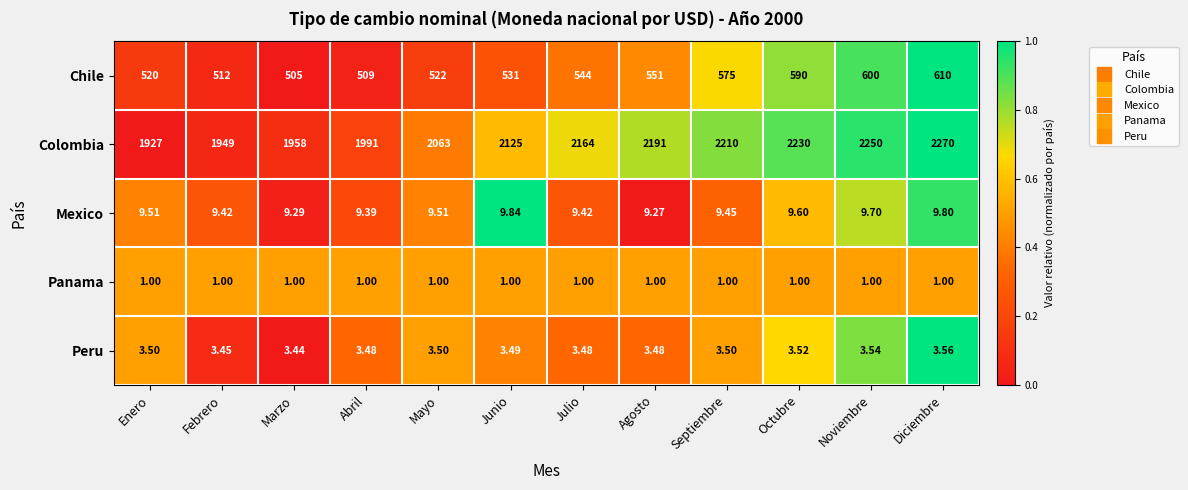

Rank the series by their maximum value, from lowest to highest.

Panama, Peru, Mexico, Chile, Colombia